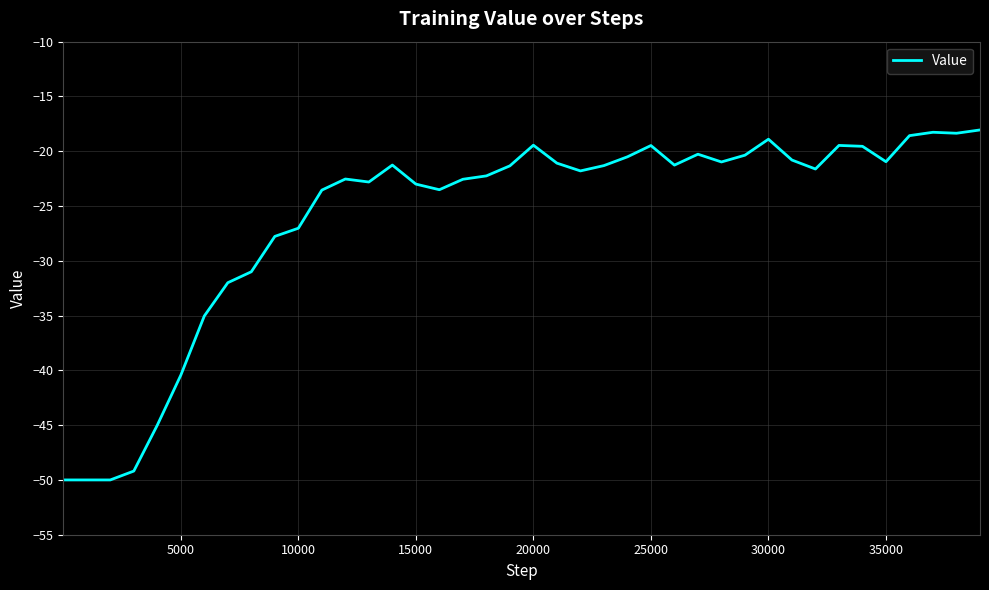

What is the average value?

-26.0